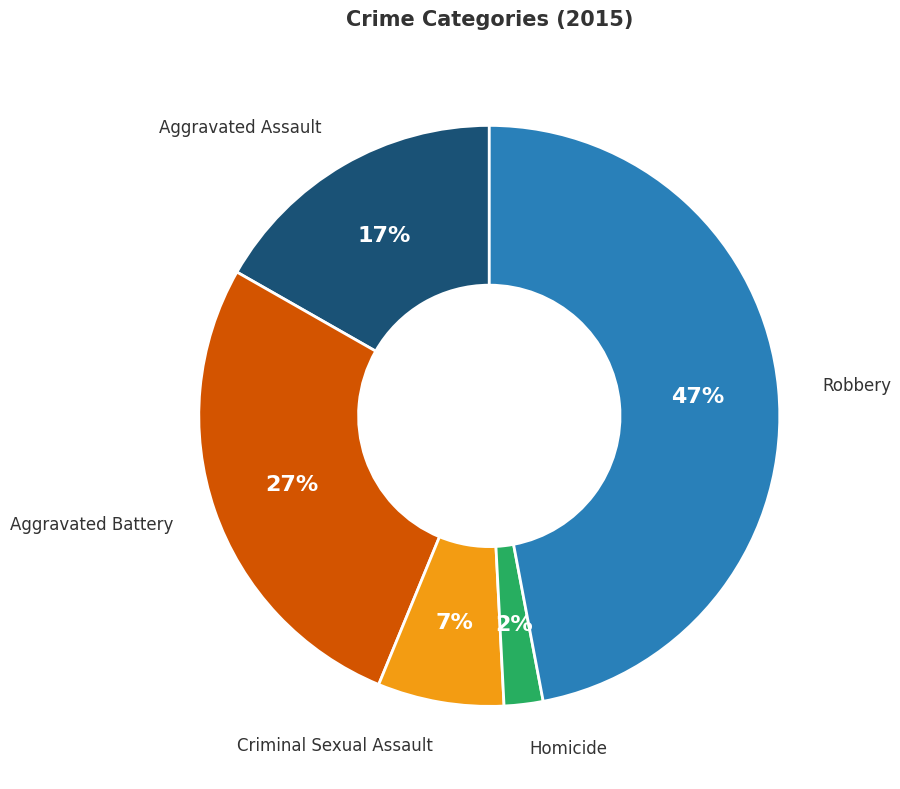

True or false: Aggravated Battery accounts for 13% of the total.

False